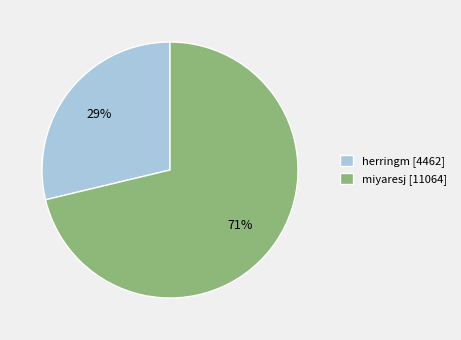

How many segments does this pie chart have?

2